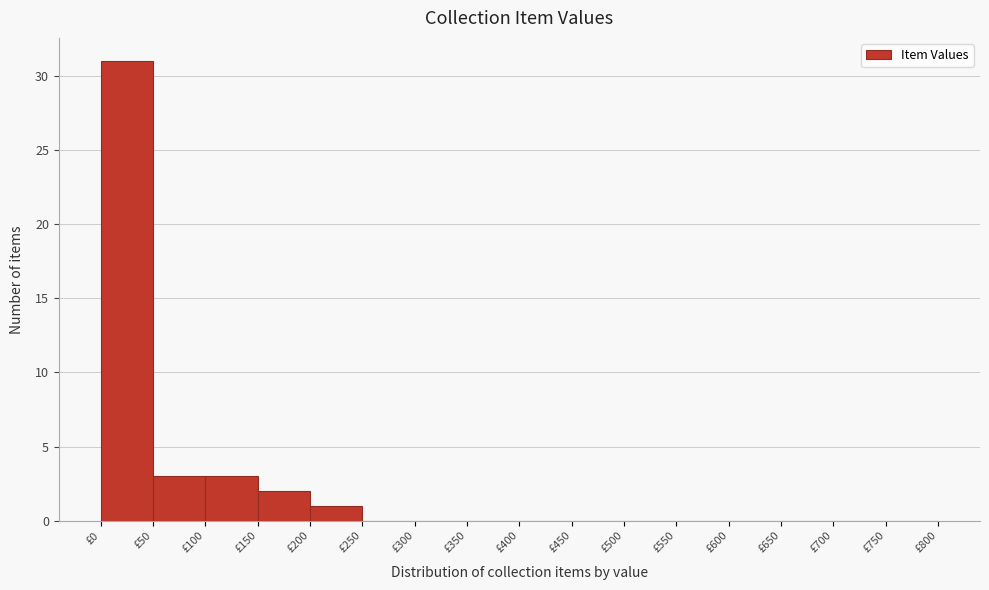

Reading left to right, list every bar in this chart as the range it spans on the x-axis followed by its height. The values are not printed on the chart, so give them approximately, as read against the axis.

0 to 50: 31
50 to 100: 3
100 to 150: 3
150 to 200: 2
200 to 250: 1
250 to 300: 0
300 to 350: 0
350 to 400: 0
400 to 450: 0
450 to 500: 0
500 to 550: 0
550 to 600: 0
600 to 650: 0
650 to 700: 0
700 to 750: 0
750 to 800: 0